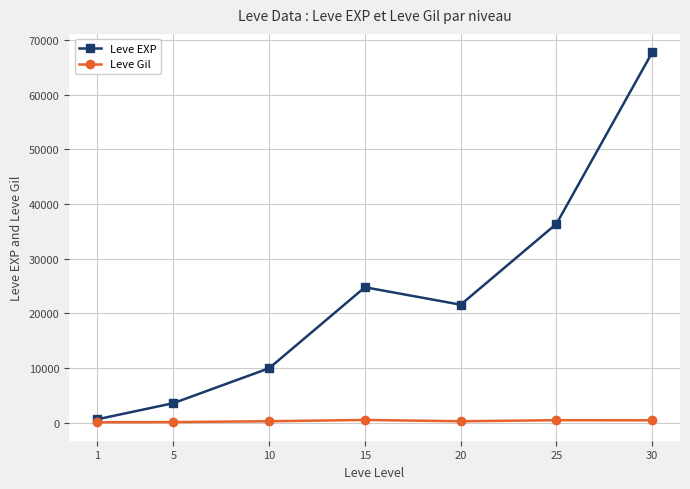

Which series has the widest spread of values?

Leve EXP